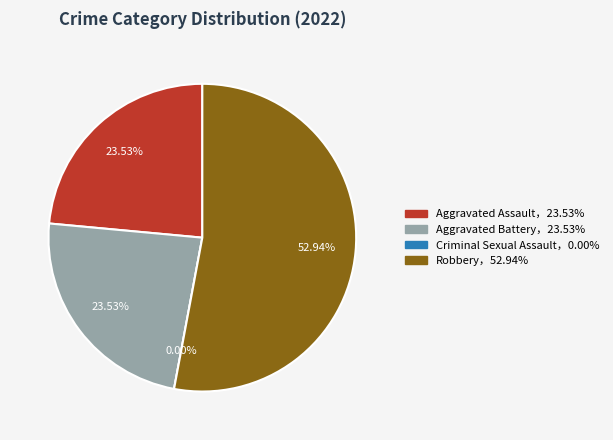

To the nearest percent, what is the combined percentage of Aggravated Battery and Robbery?

76%